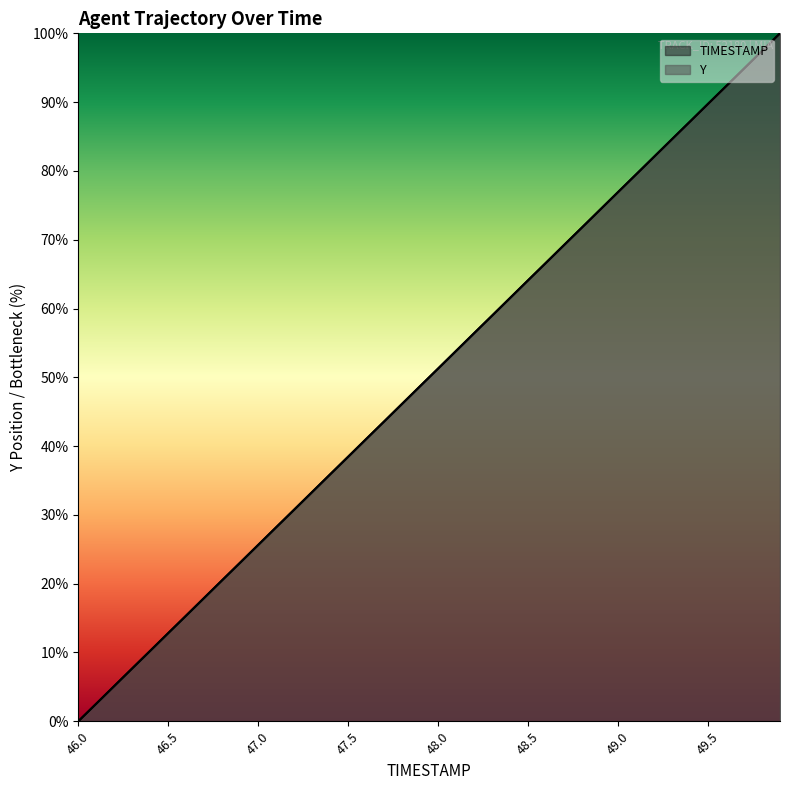

Reading right to left, transcribe all the data shown in this chart.

TIMESTAMP: 100.0	97.4	94.9	92.3	89.7	87.2	84.6	82.1	79.5	76.9	74.4	71.8	69.2	66.7	64.1	61.5	59.0	56.4	53.8	51.3	48.7	46.2	43.6	41.0	38.5	35.9	33.3	30.8	28.2	25.6	23.1	20.5	17.9	15.4	12.8	10.3	7.7	5.1	2.6	0.0
Y: 100.0	97.4	94.9	92.3	89.8	87.2	84.6	82.1	79.5	76.9	74.4	71.8	69.2	66.7	64.1	61.5	59.0	56.4	53.8	51.3	48.7	46.2	43.6	41.0	38.5	35.9	33.3	30.8	28.2	25.6	23.1	20.5	17.9	15.4	12.8	10.2	7.7	5.1	2.6	0.0